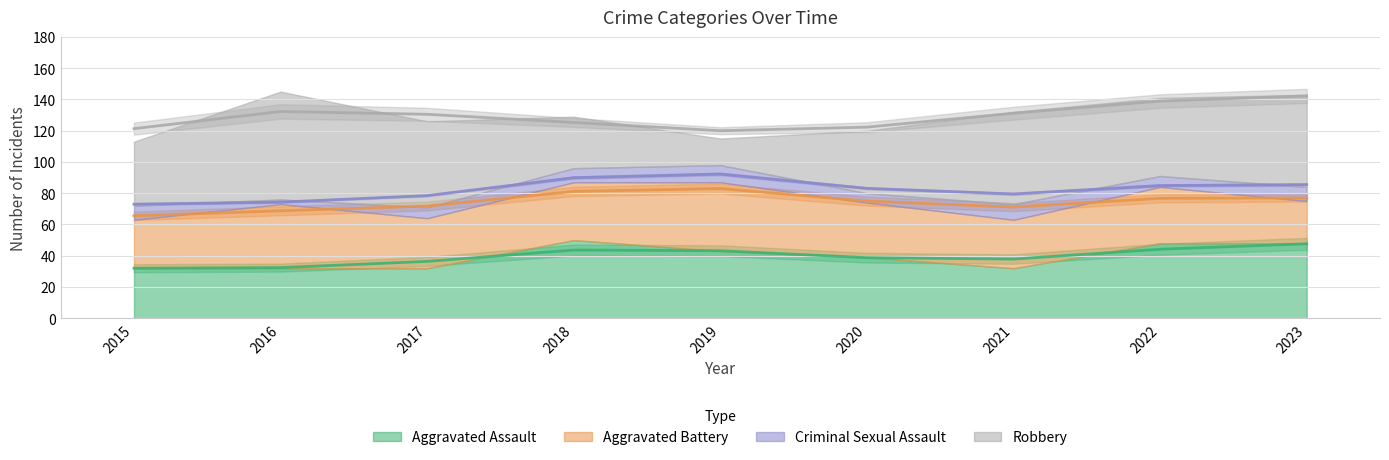

At which label does Aggravated Assault first exceed 39?

2018